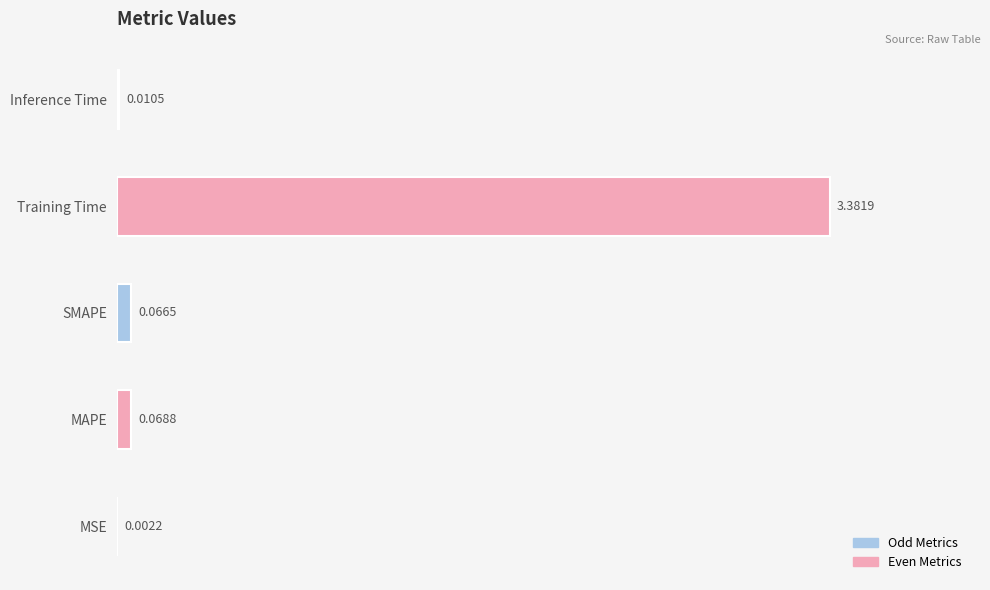

Which label corresponds to the largest value in the chart?

Training Time